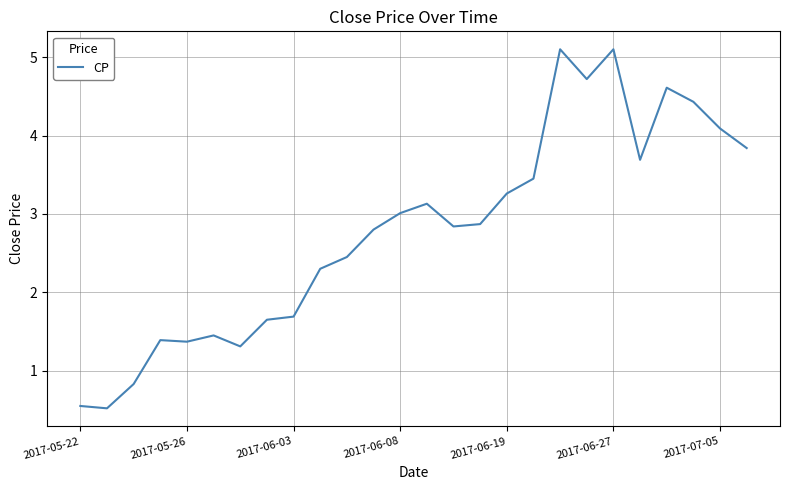

What is the difference between the maximum and minimum values?

4.6